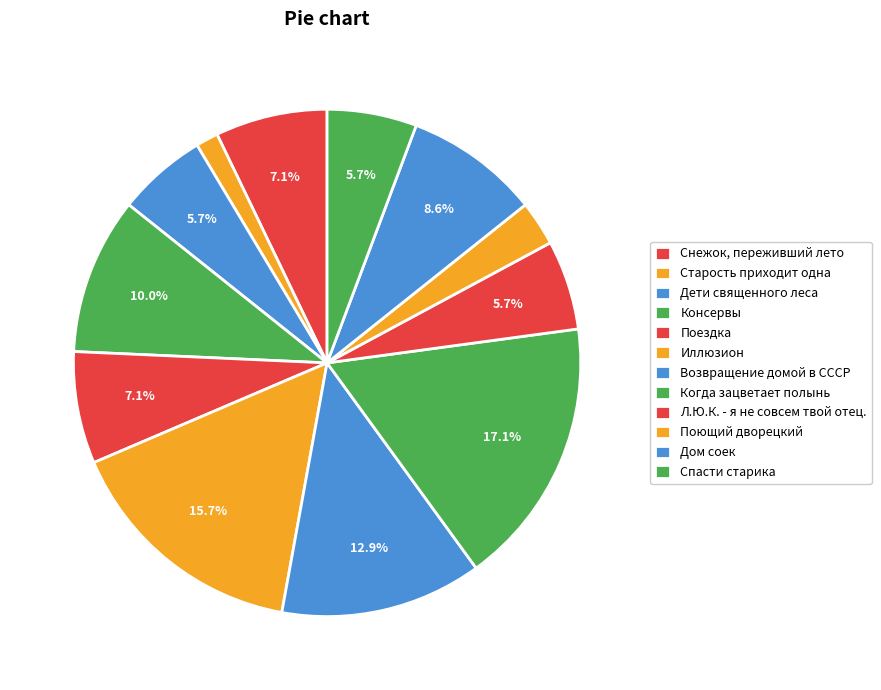

Between Л.Ю.К. - я не совсем твой отец. and Старость приходит одна, which is larger?

Л.Ю.К. - я не совсем твой отец.